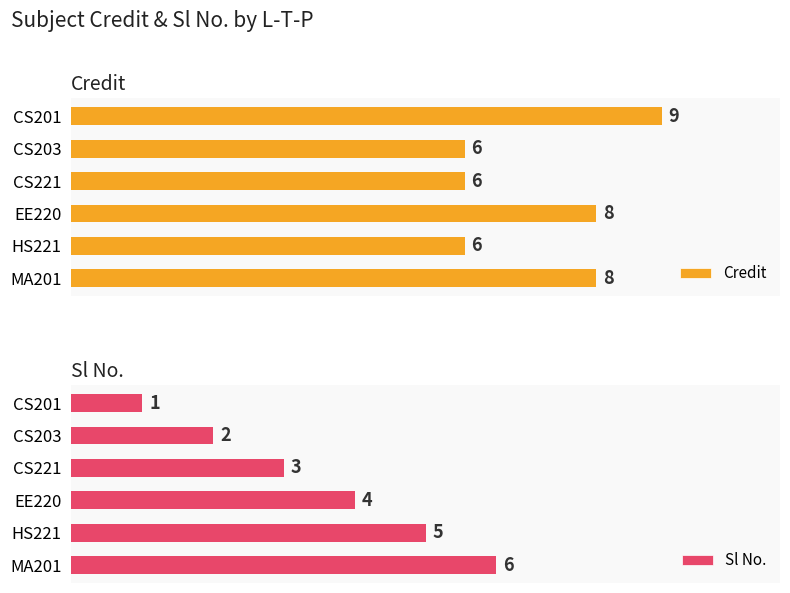

List the labels in order of Sl No. value, smallest first.

CS201, CS203, CS221, EE220, HS221, MA201